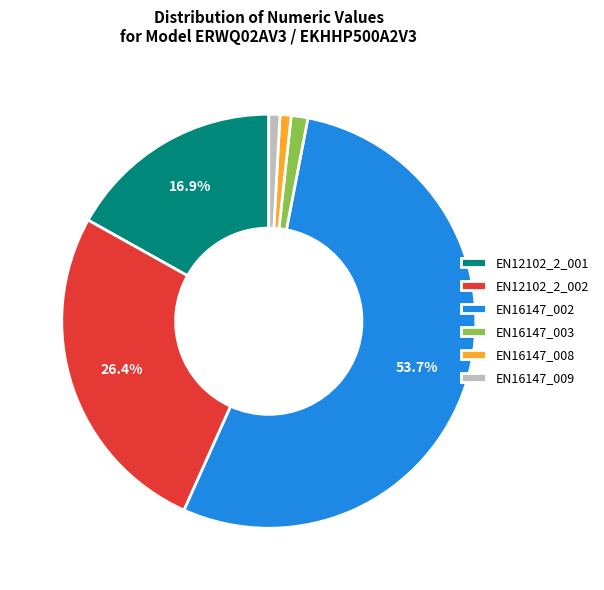

Combined, do EN12102_2_001 and EN16147_009 account for over 50%?

No